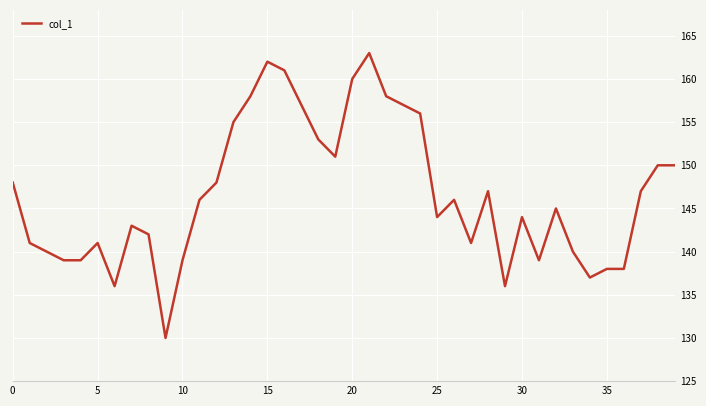

What is the maximum value shown in the chart?

163